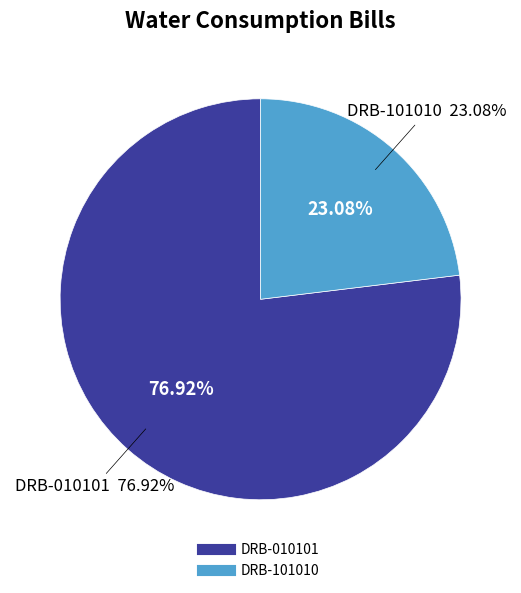

Which slice represents more than half of the pie?

DRB-010101